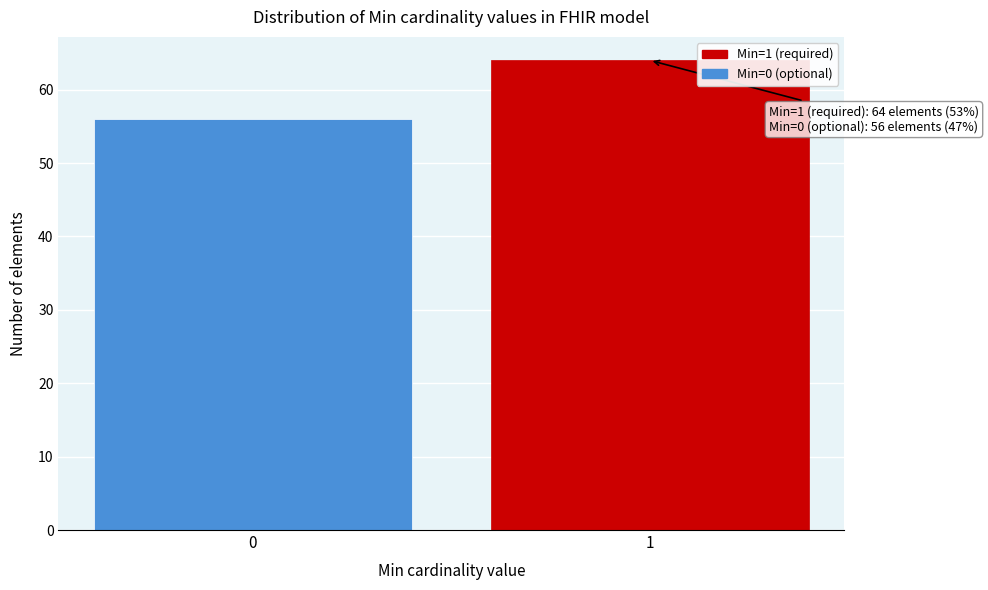

Reading right to left, list all the values displayed in this chart.

1=64	0=56